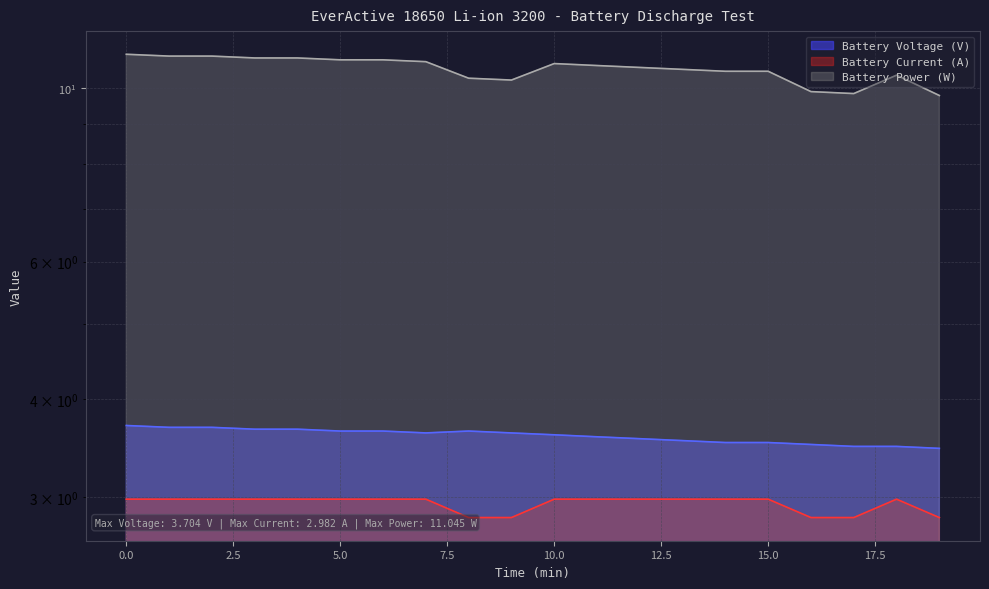

True or false: Battery Current (A) has more than 2 interior local peaks.

False